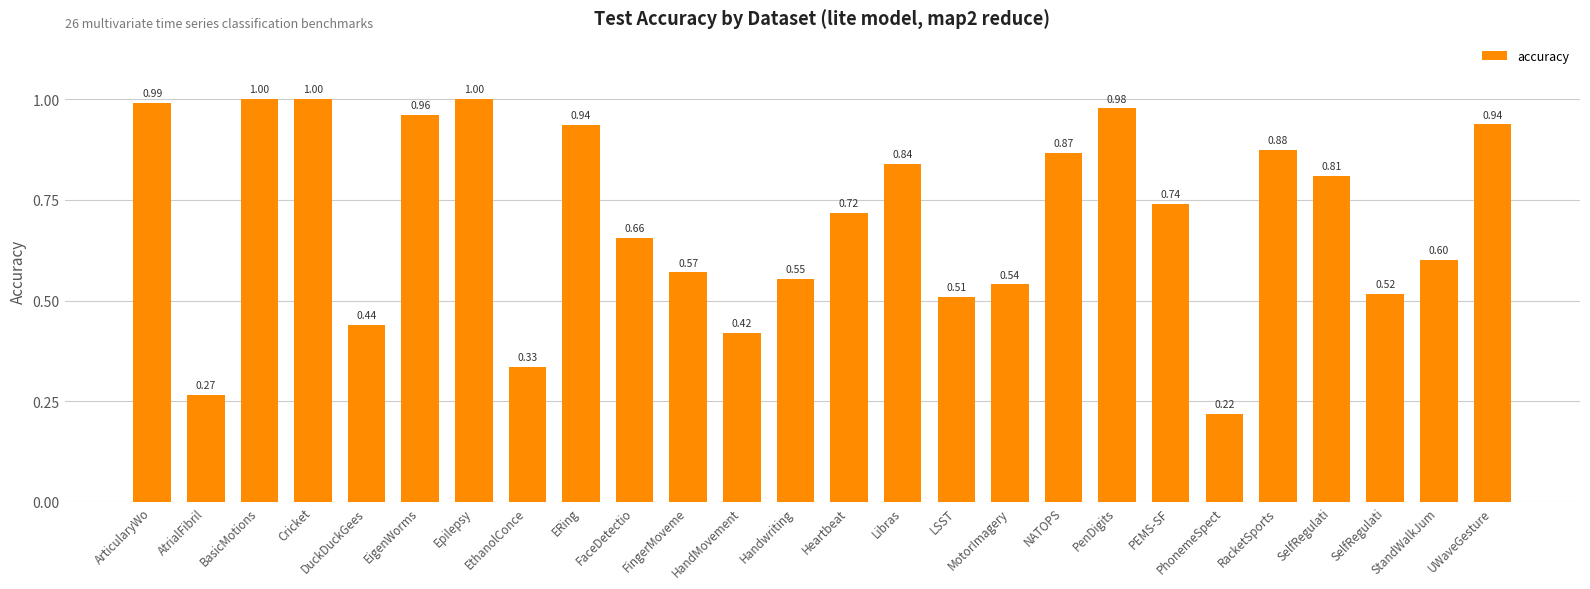

List the labels in order of value, smallest first.

PhonemeSpect, AtrialFibril, EthanolConce, HandMovement, DuckDuckGees, LSST, SelfRegulati, MotorImagery, Handwriting, FingerMoveme, StandWalkJum, FaceDetectio, Heartbeat, PEMS-SF, SelfRegulati, Libras, NATOPS, RacketSports, ERing, UWaveGesture, EigenWorms, PenDigits, ArticularyWo, BasicMotions, Cricket, Epilepsy